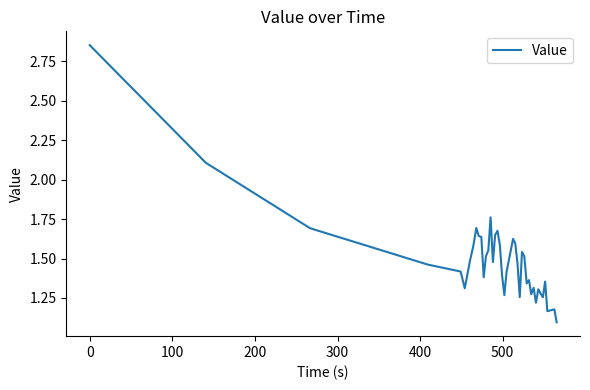

What is the minimum value shown in the chart?

1.1